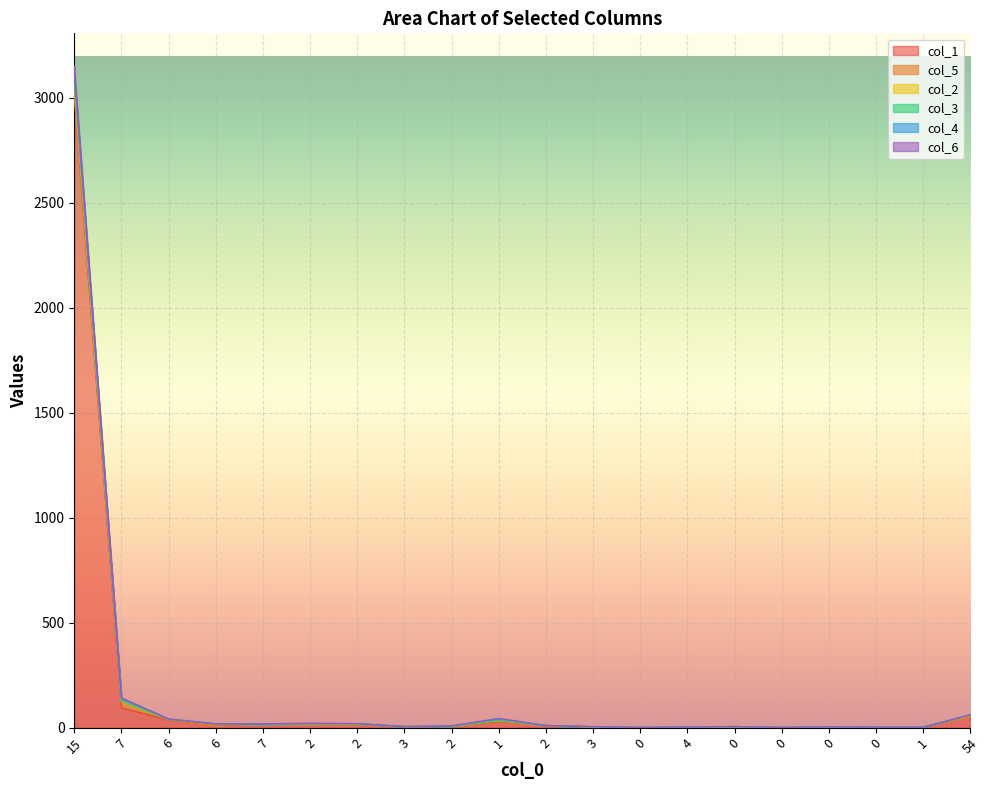

What is the lowest value of the col_2 series?

1